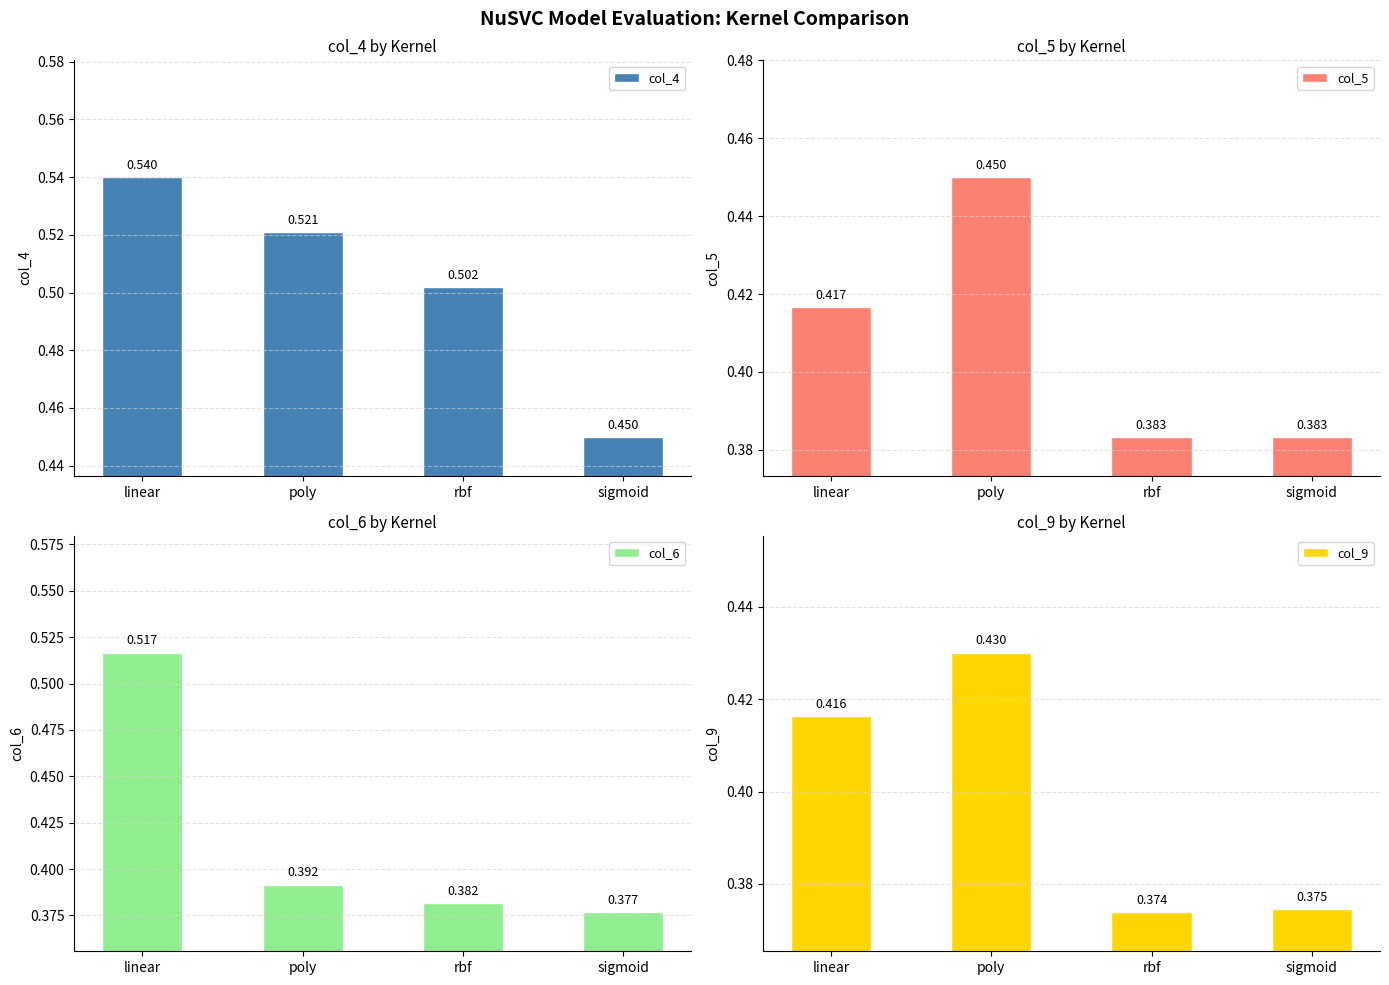

Is it true that col_5 equals 0.1 at linear?

False